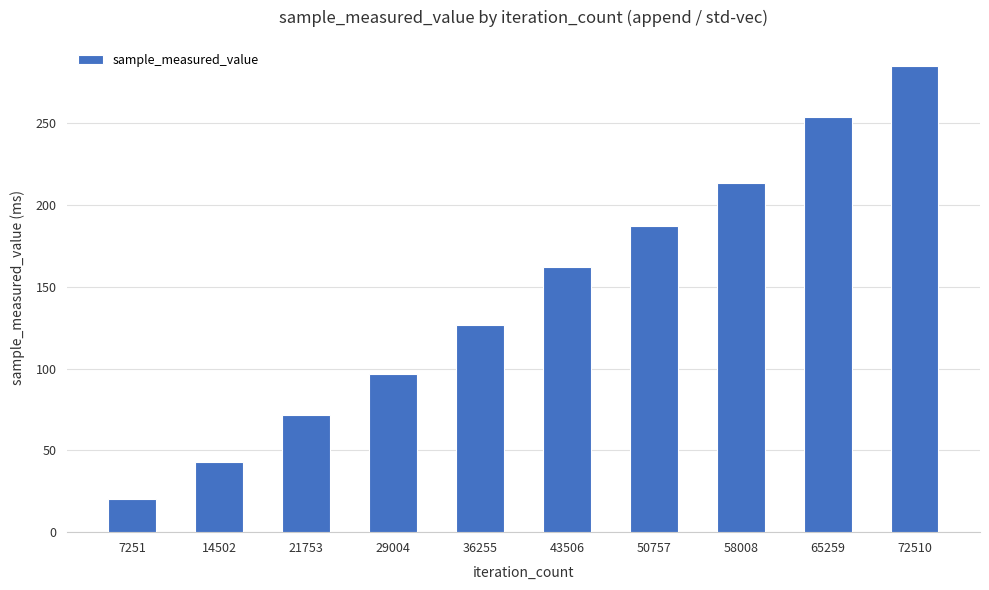

Where does the data first go above 162?

43506